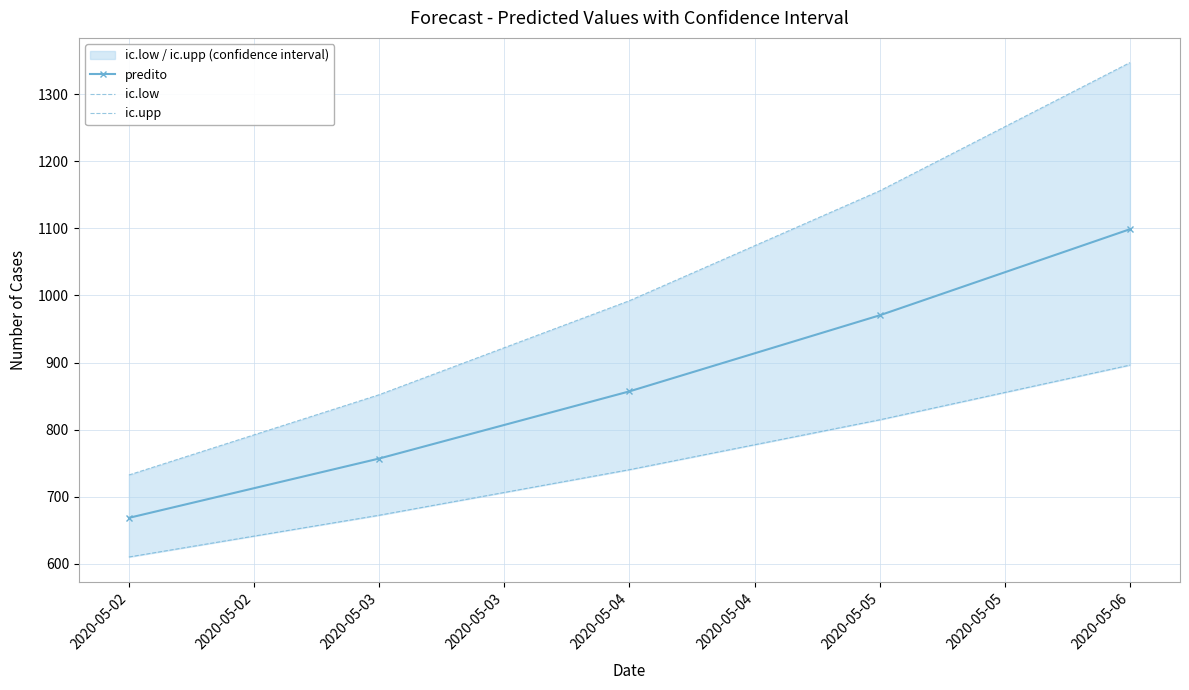

Is it true that predito equals 1468.4 at 2020-05-03?

False